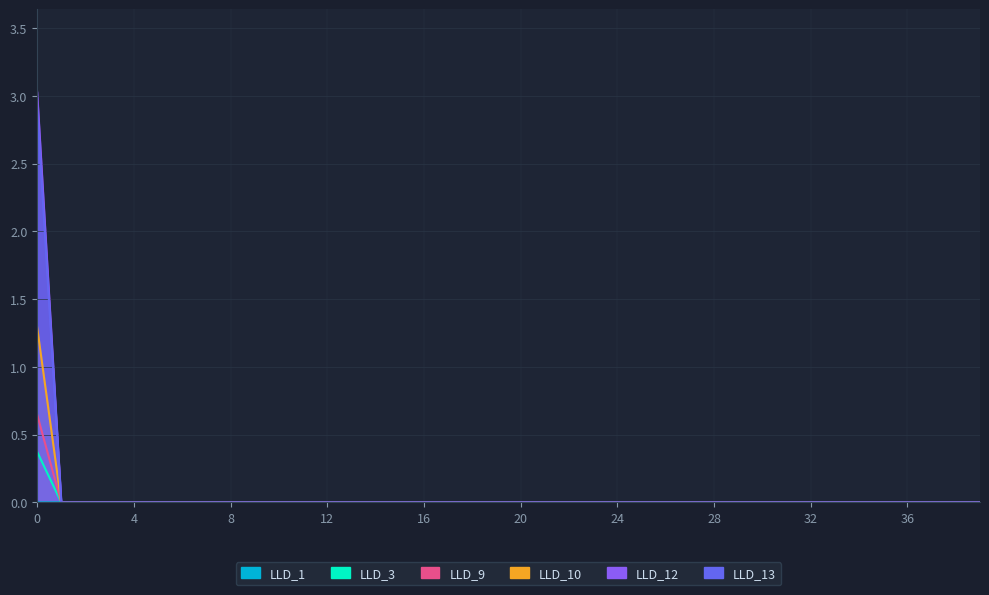

Which series has the largest total across all categories?

LLD_12